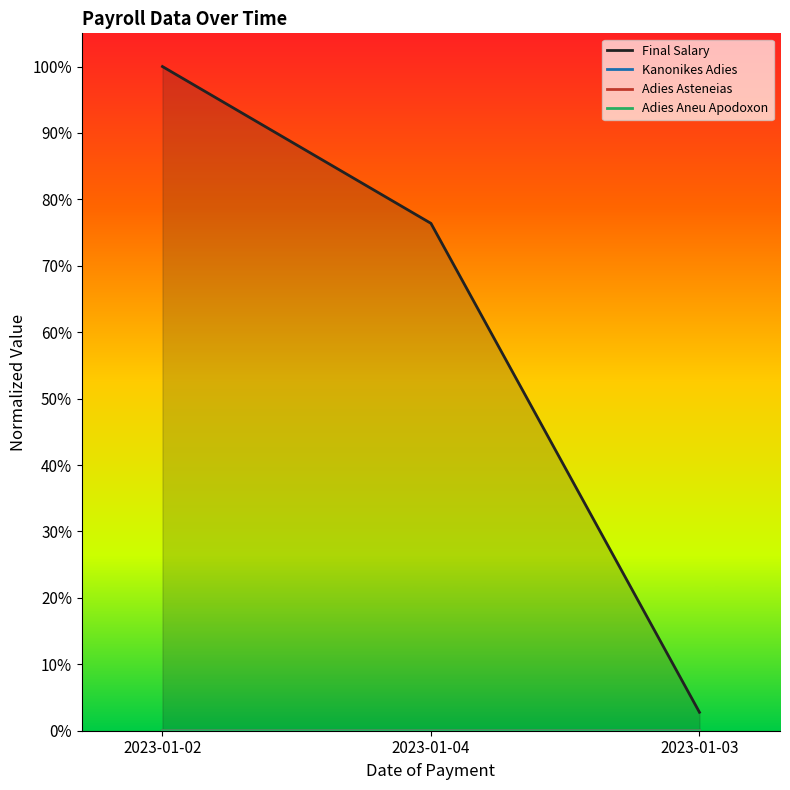

Does the chart have visible grid lines?

No